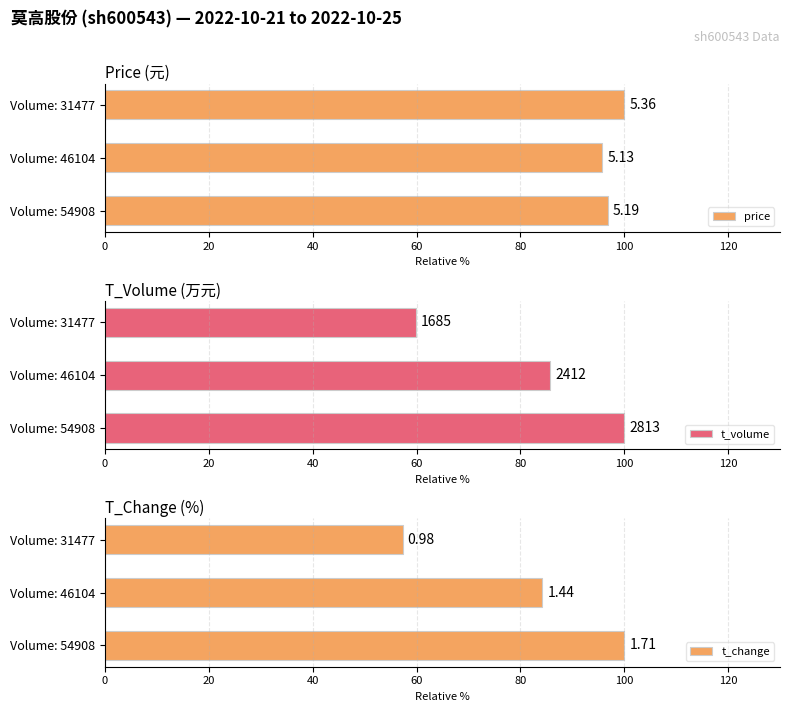

What is the minimum value shown in the chart?

57.3